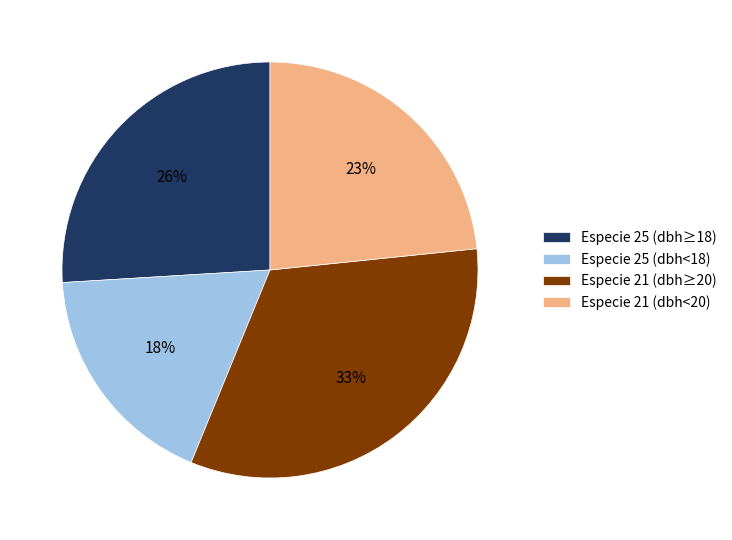

Do Especie 21 (dbh<20) and Especie 25 (dbh<18) together represent more than half of the pie?

No